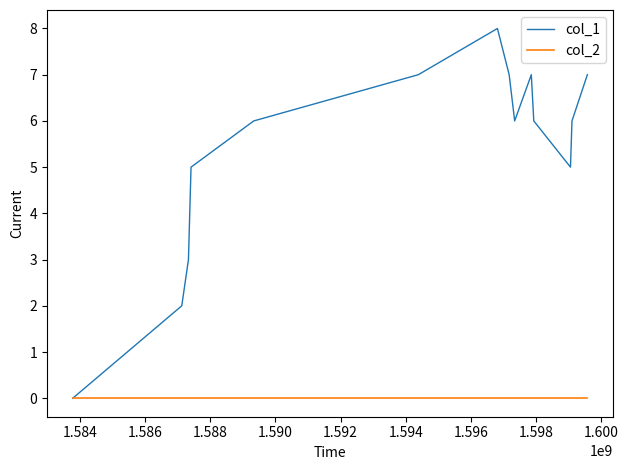

Rank the series by their average value, from lowest to highest.

col_2, col_1